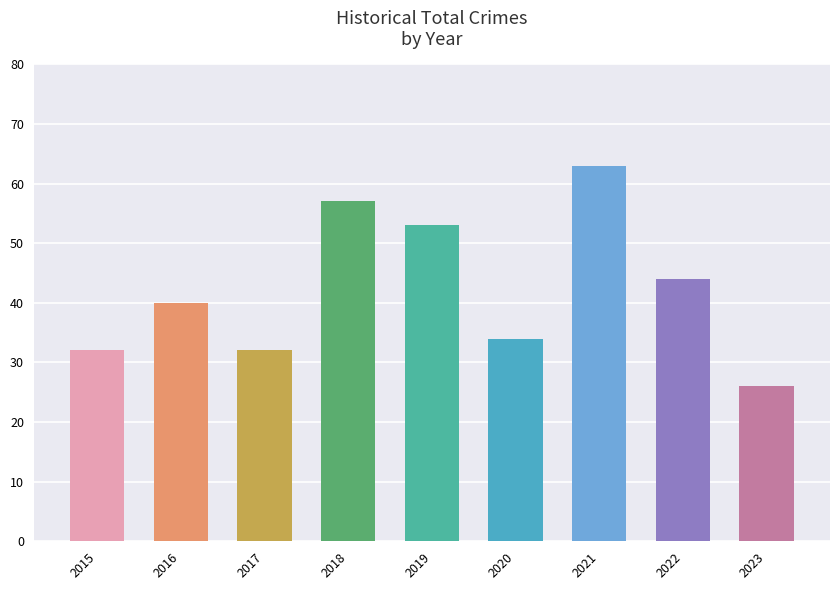

How many distinct data groups are displayed?

1